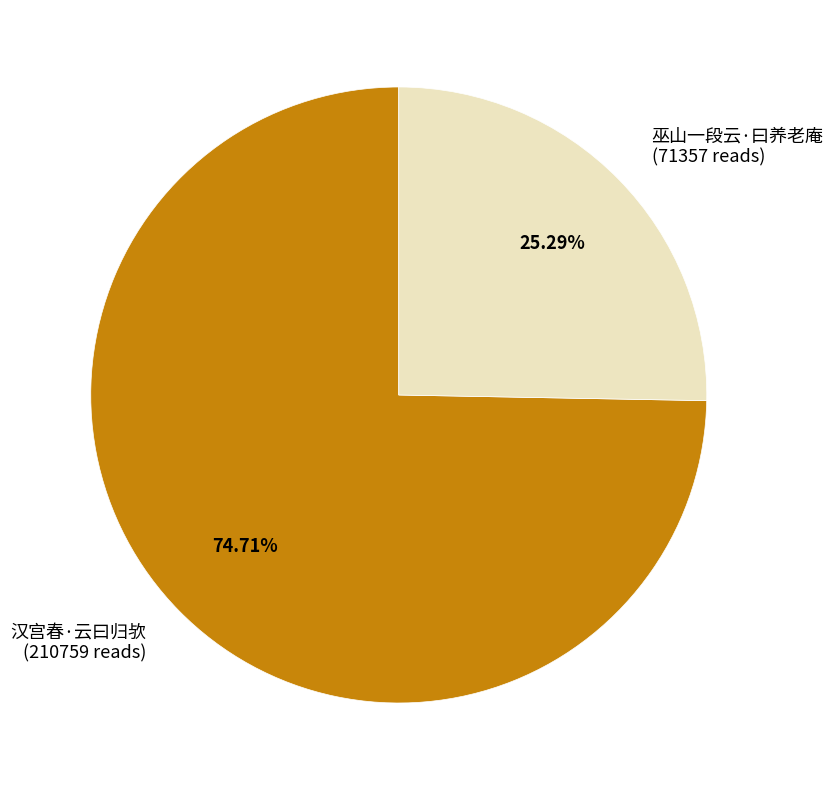

To the nearest percent, what is the difference between the largest and smallest slice percentages?

49%